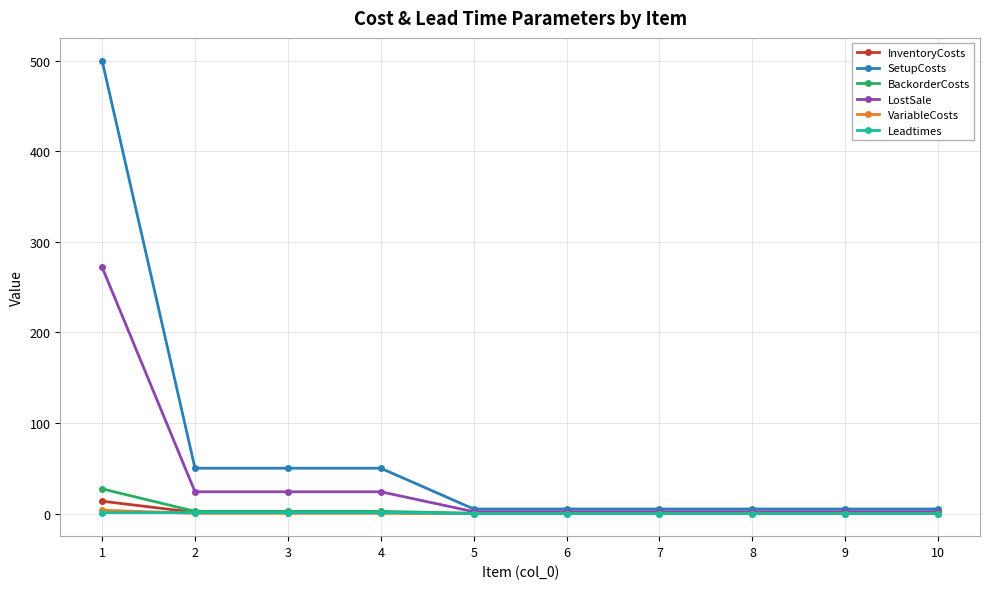

What is the maximum value shown in the chart?

500.0